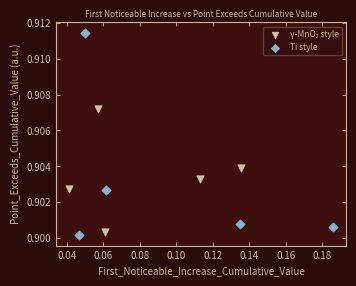

Which series reaches the maximum Y coordinate?

Ti style